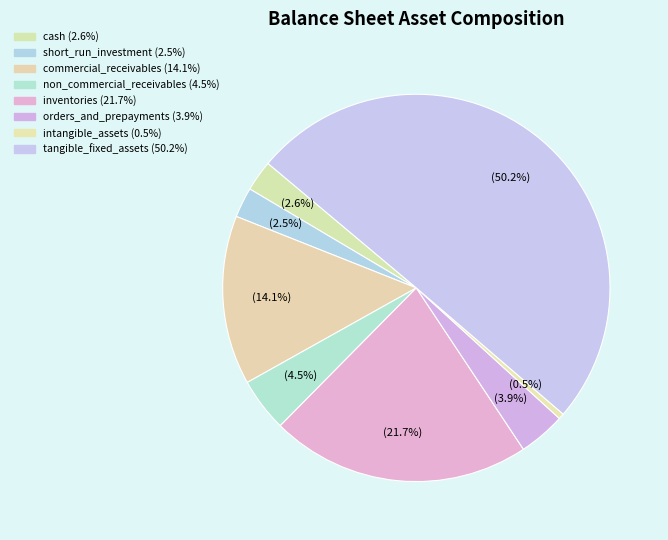

Is tangible_fixed_assets the majority of the pie?

Yes